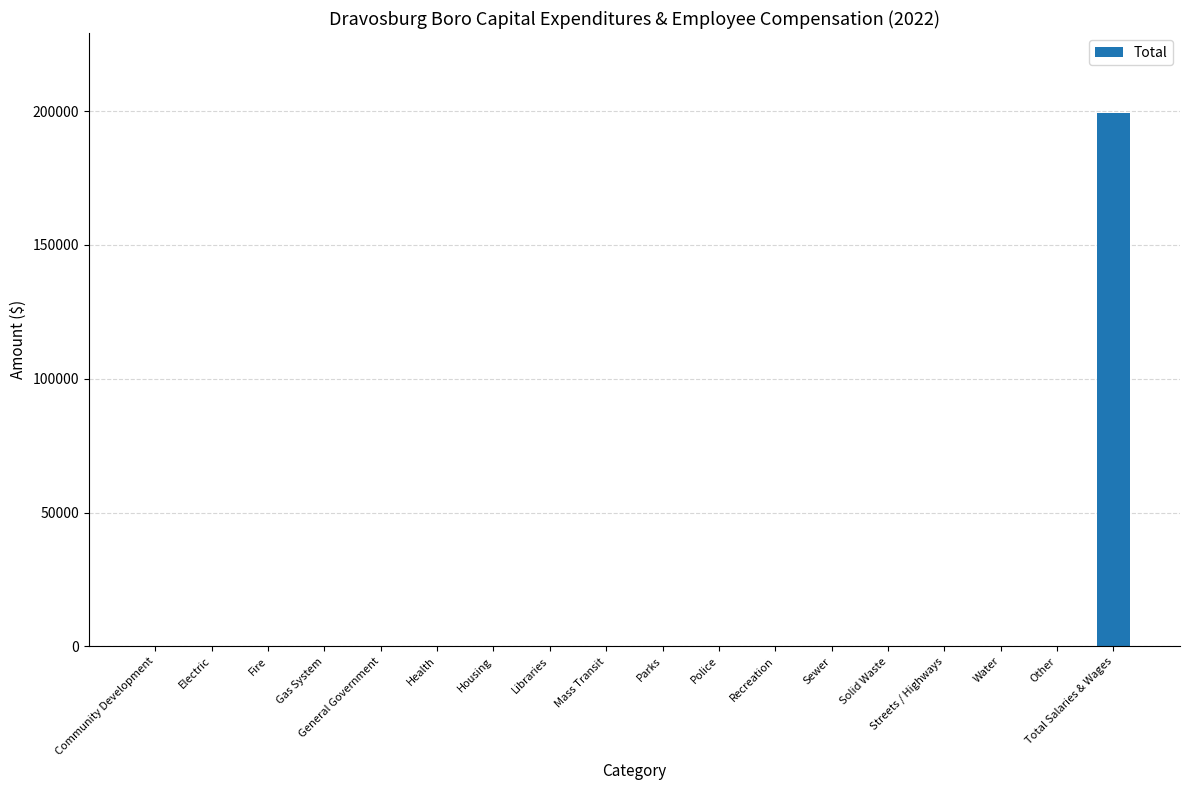

Which label corresponds to the largest value in the chart?

Total Salaries & Wages